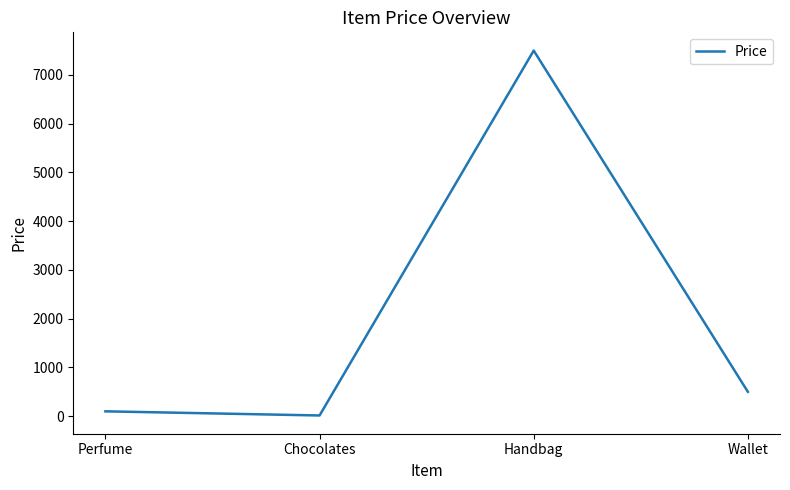

Which has a higher value, Handbag or Perfume?

Handbag